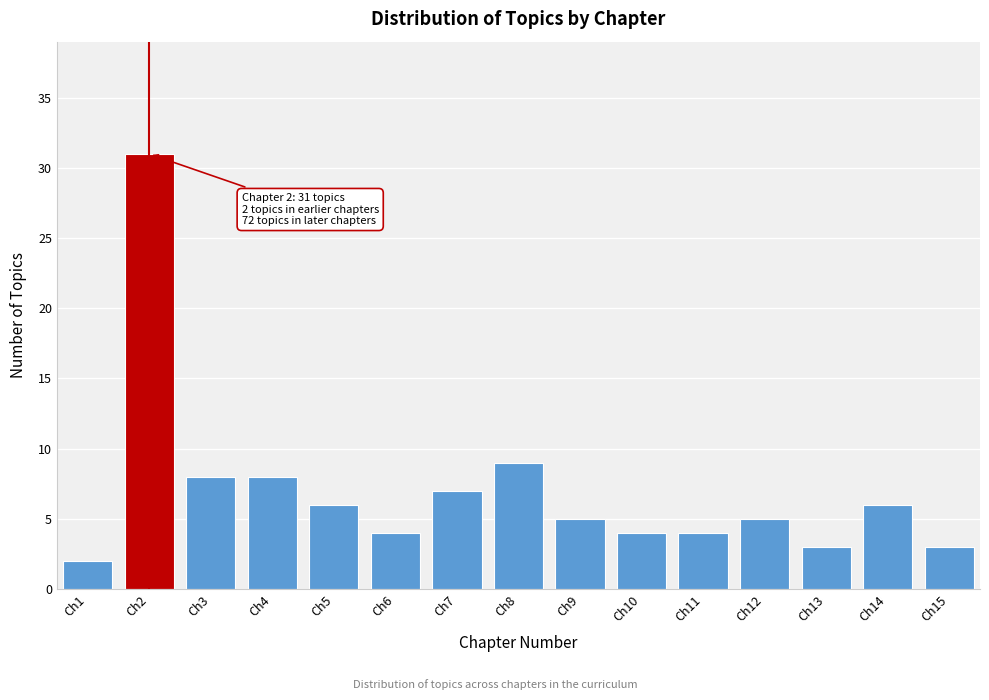

Reading left to right, transcribe all the data shown in this chart.

Ch1=2	Ch2=31	Ch3=8	Ch4=8	Ch5=6	Ch6=4	Ch7=7	Ch8=9	Ch9=5	Ch10=4	Ch11=4	Ch12=5	Ch13=3	Ch14=6	Ch15=3